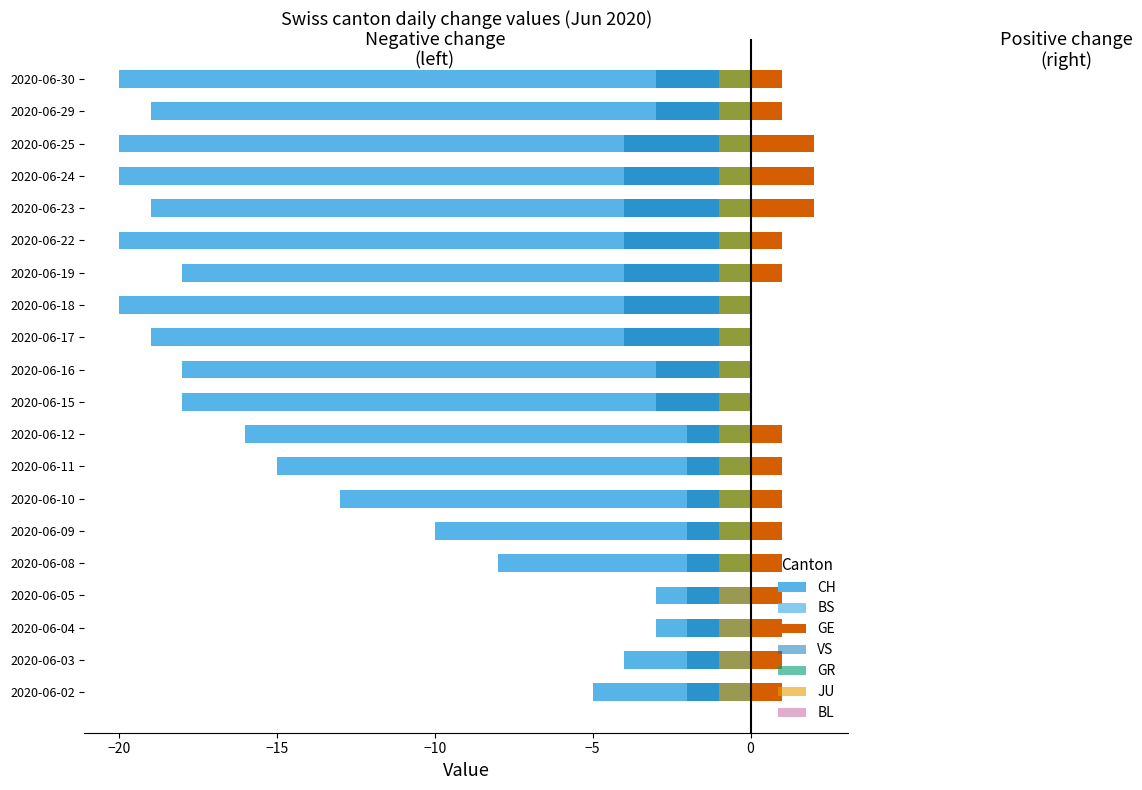

Which category has the highest value across all series?

2020-06-23